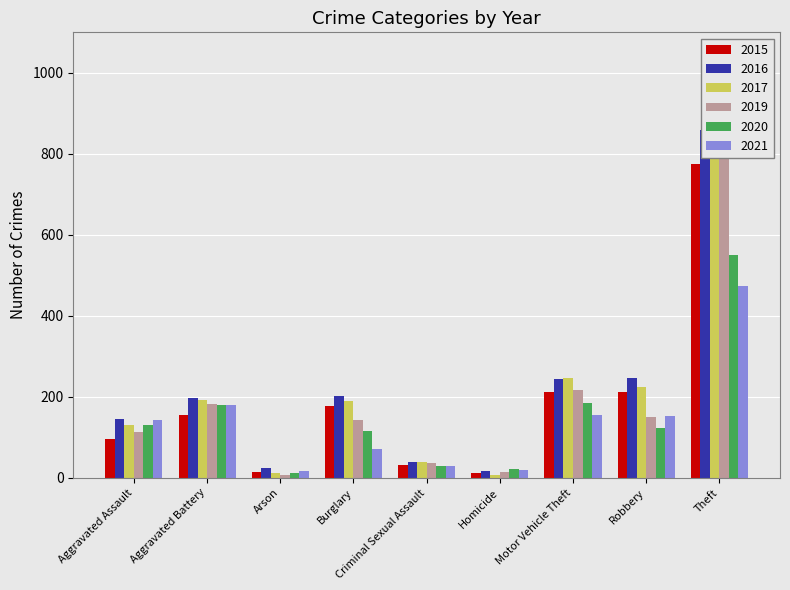

Does the chart contain stacked bars?

No